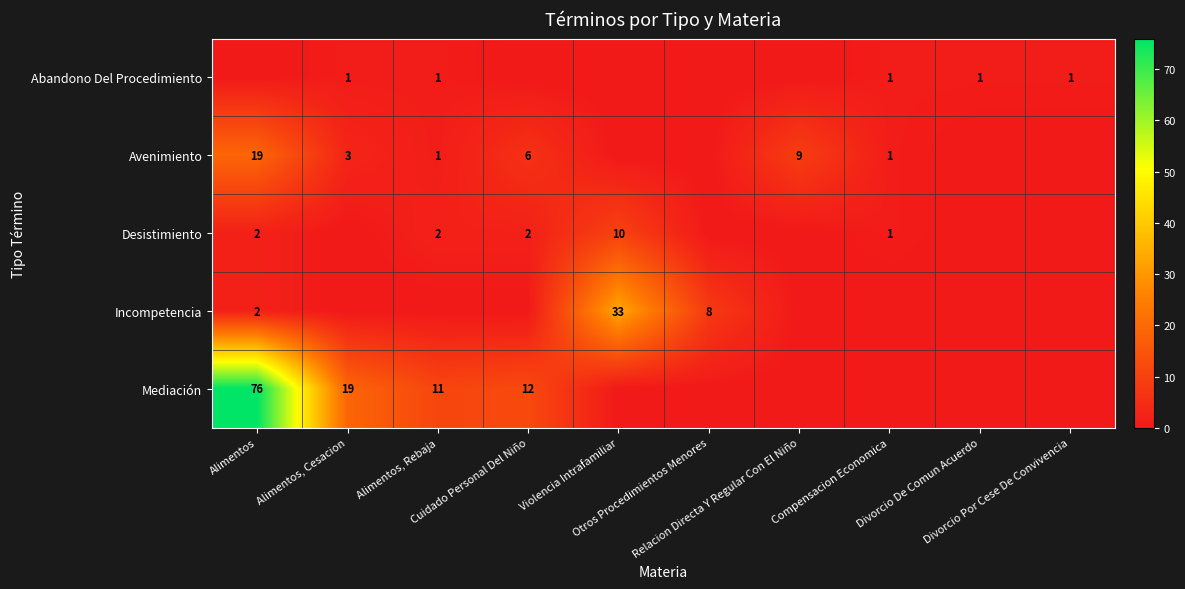

What is the total value across all series at Compensacion Economica?

3